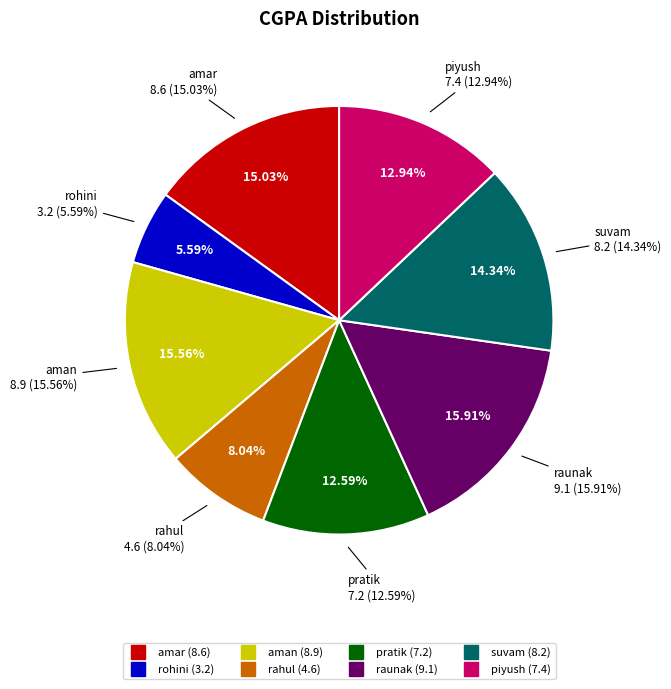

Rank the categories by value from lowest to highest.

rohini, rahul, pratik, piyush, suvam, amar, aman, raunak